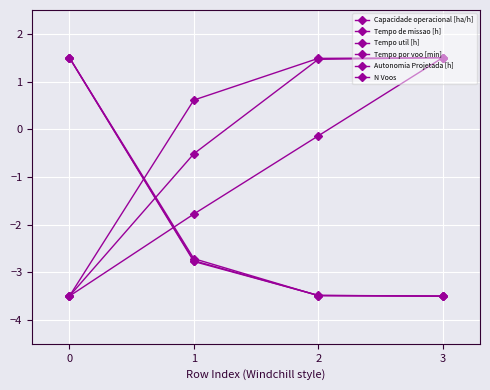

Between 1 and 3, which is larger?

3